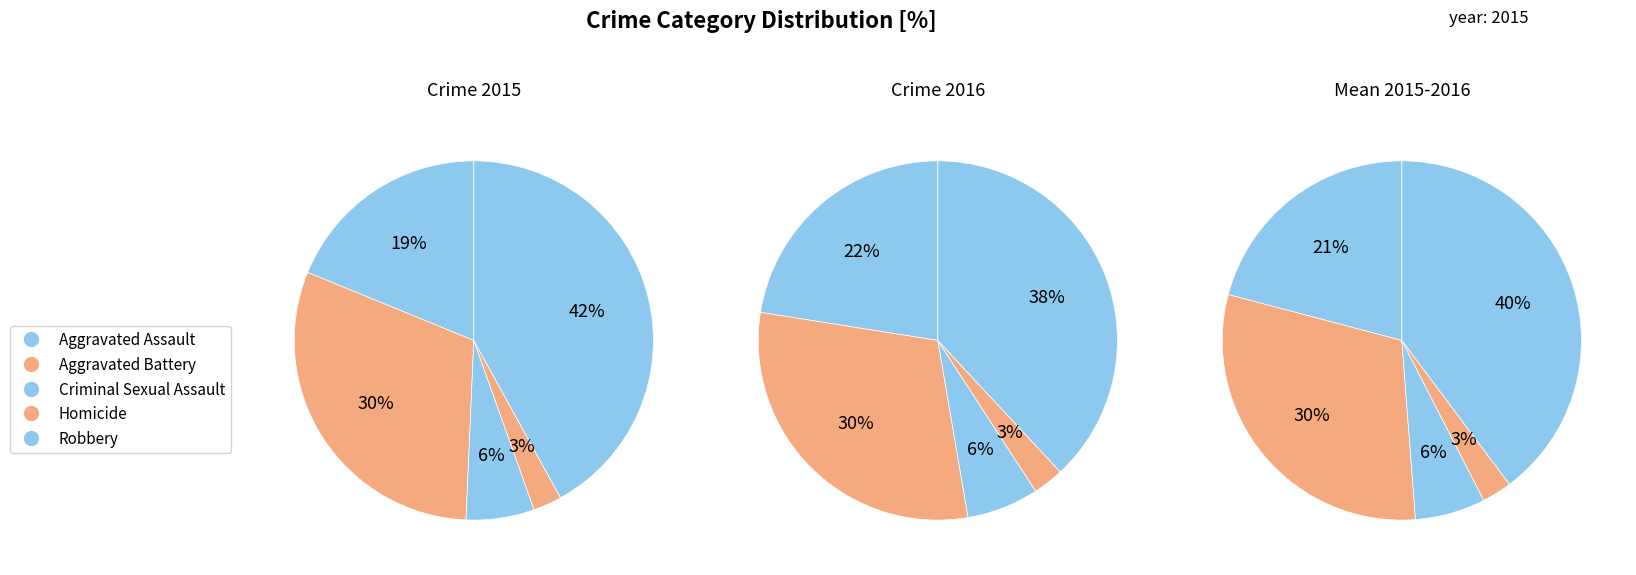

Rank the categories by value from highest to lowest.

Robbery, Aggravated Battery, Aggravated Assault, Criminal Sexual Assault, Homicide